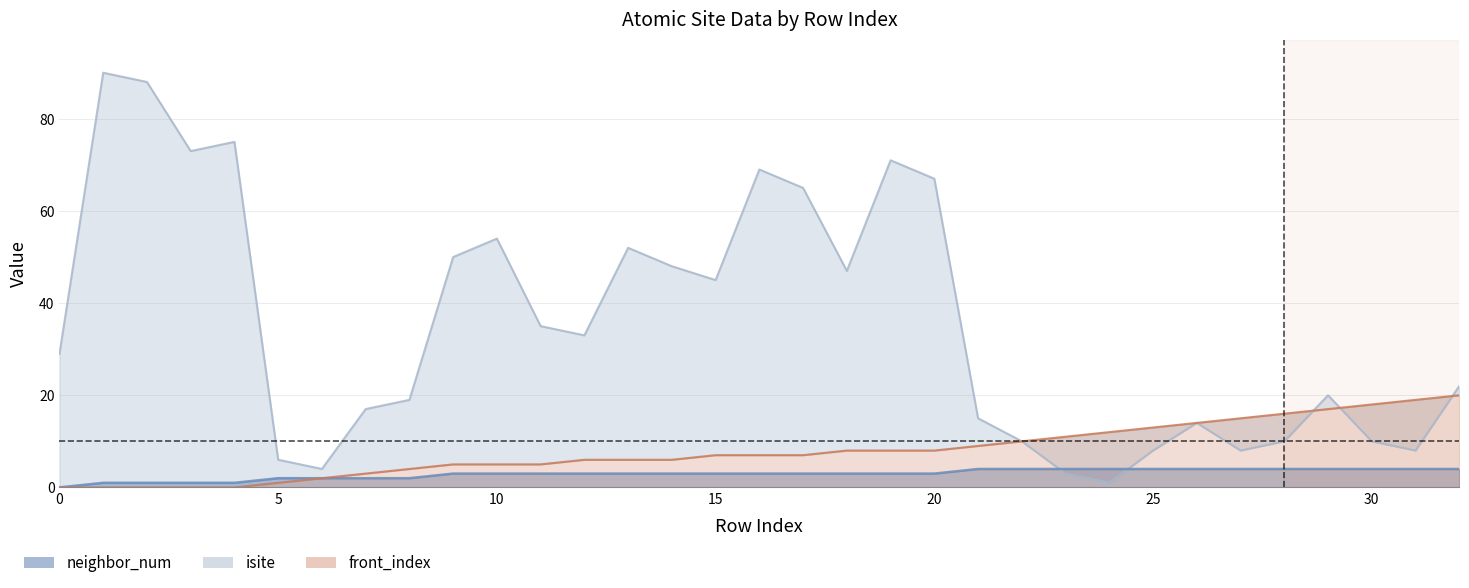

The value of isite at 21 is 8. True or false?

False